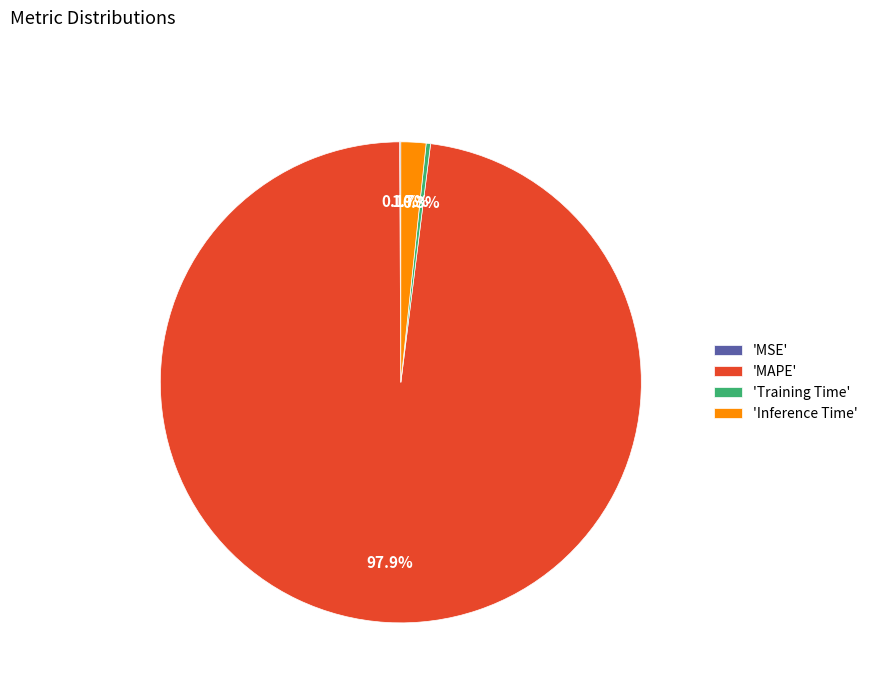

Between 'Inference Time' and 'MAPE', which is larger?

'MAPE'